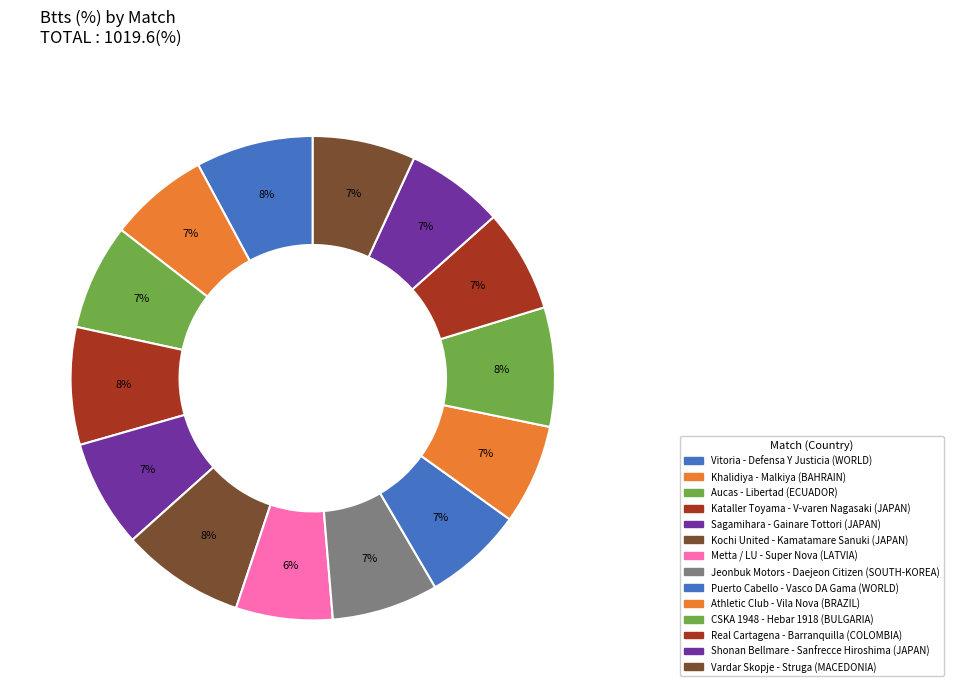

How many segments does this pie chart have?

14